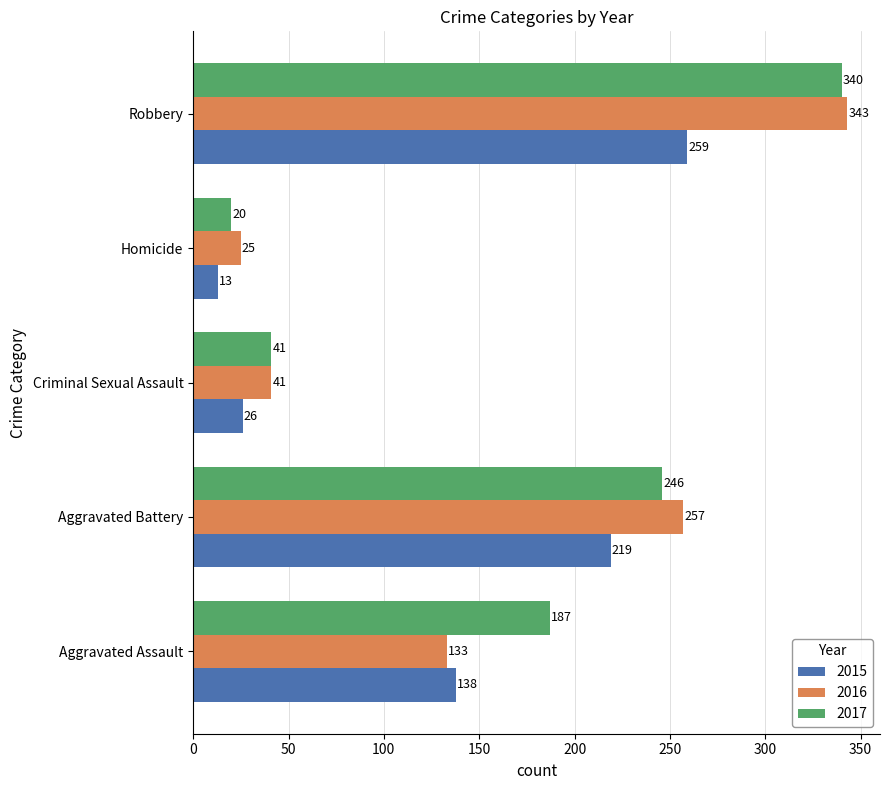

The 2017 series shows 353 at Aggravated Battery. True or false?

False